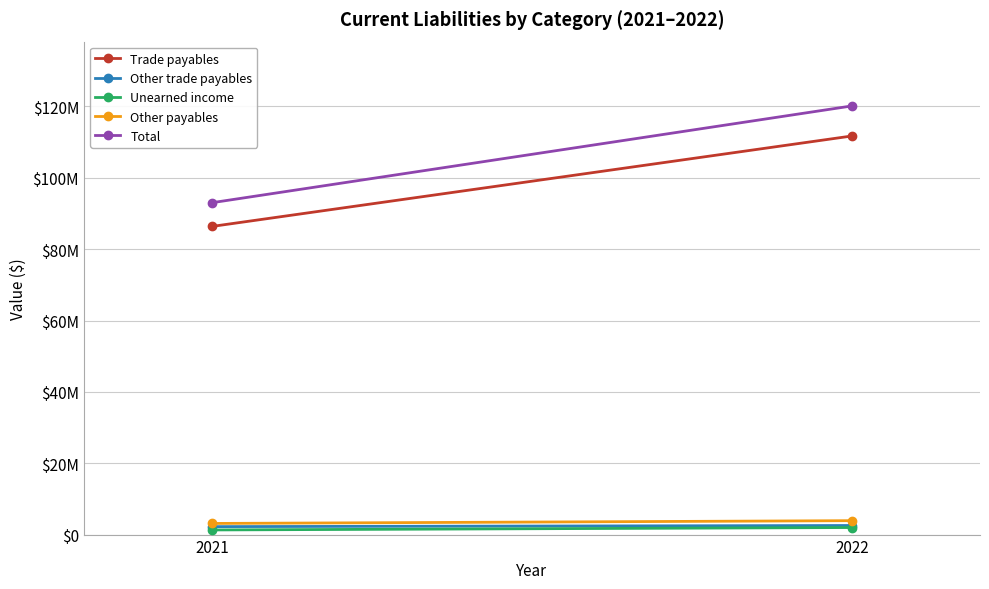

What are all the series names shown in the legend?

Trade payables, Other trade payables, Unearned income, Other payables, Total